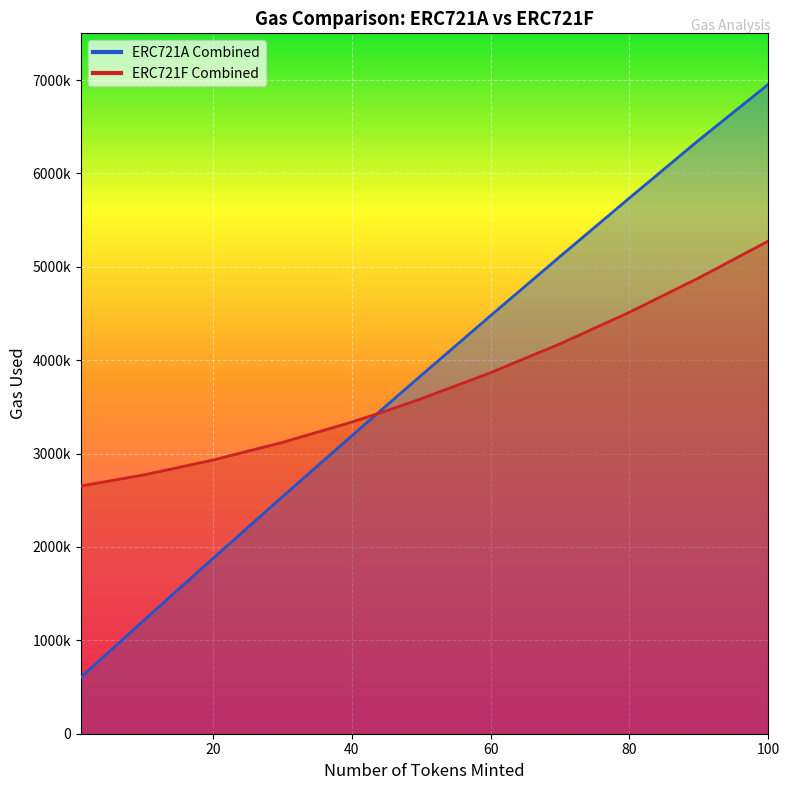

What is the value of the ERC721A Combined point at the 15th from the left?

3772286